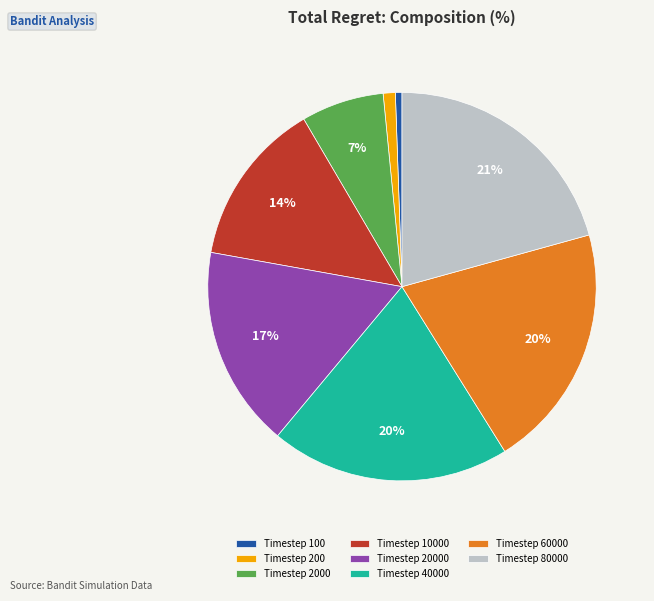

Which has a higher value, Timestep 60000 or Timestep 2000?

Timestep 60000